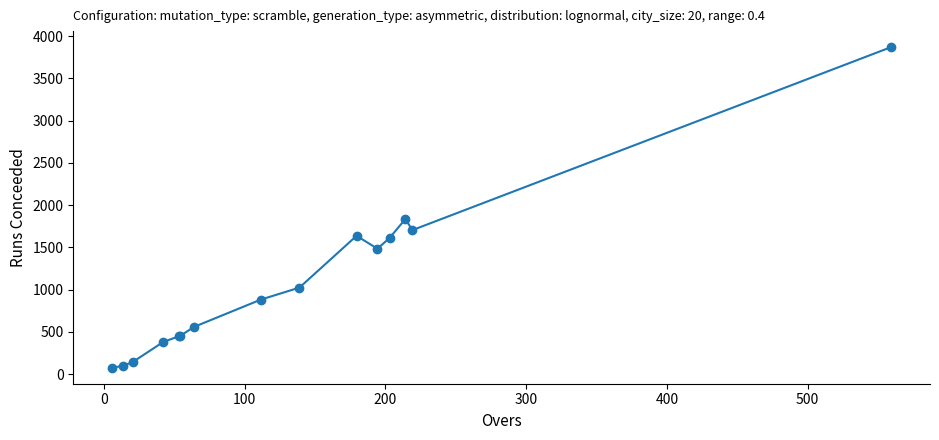

What is the average value?

1079